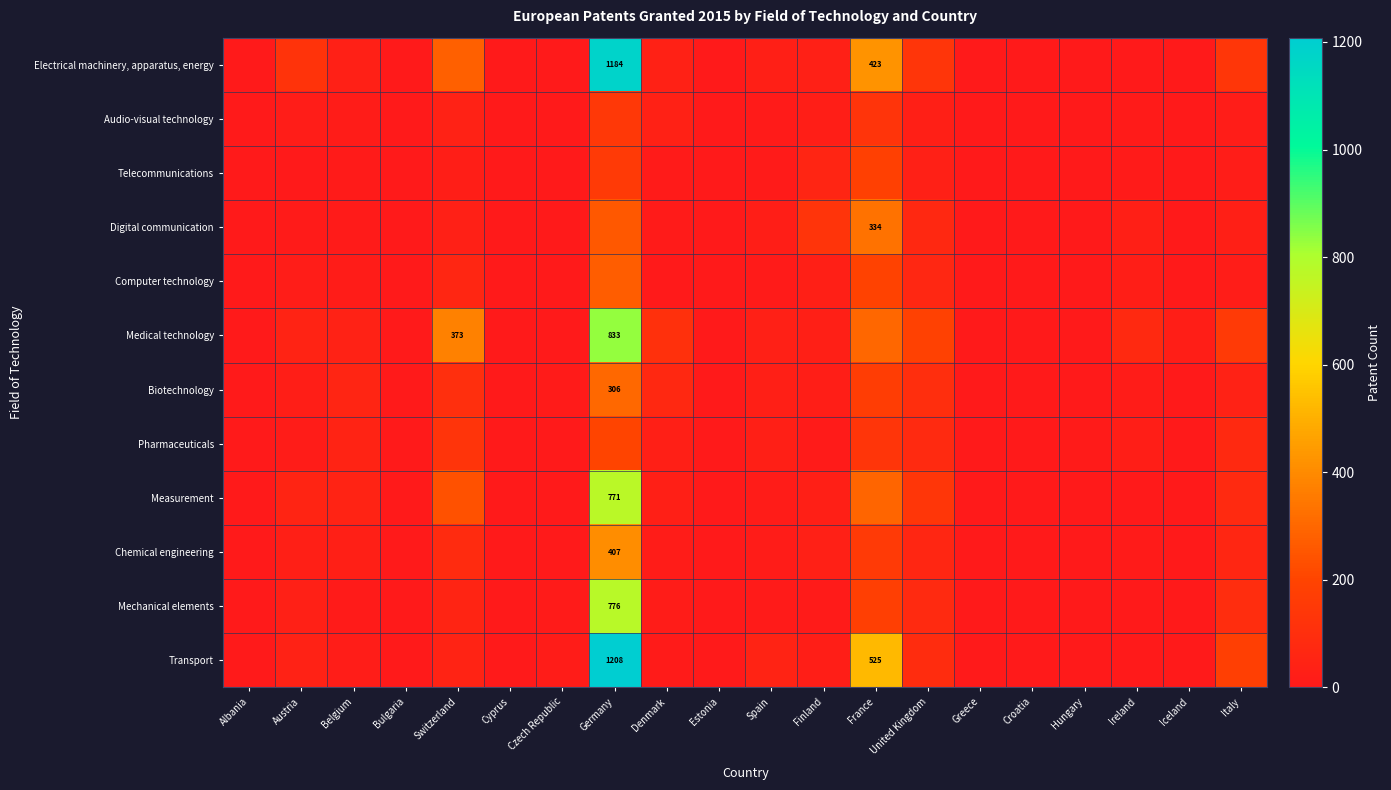

Between Germany and United Kingdom, which series saw the biggest shift?

Transport